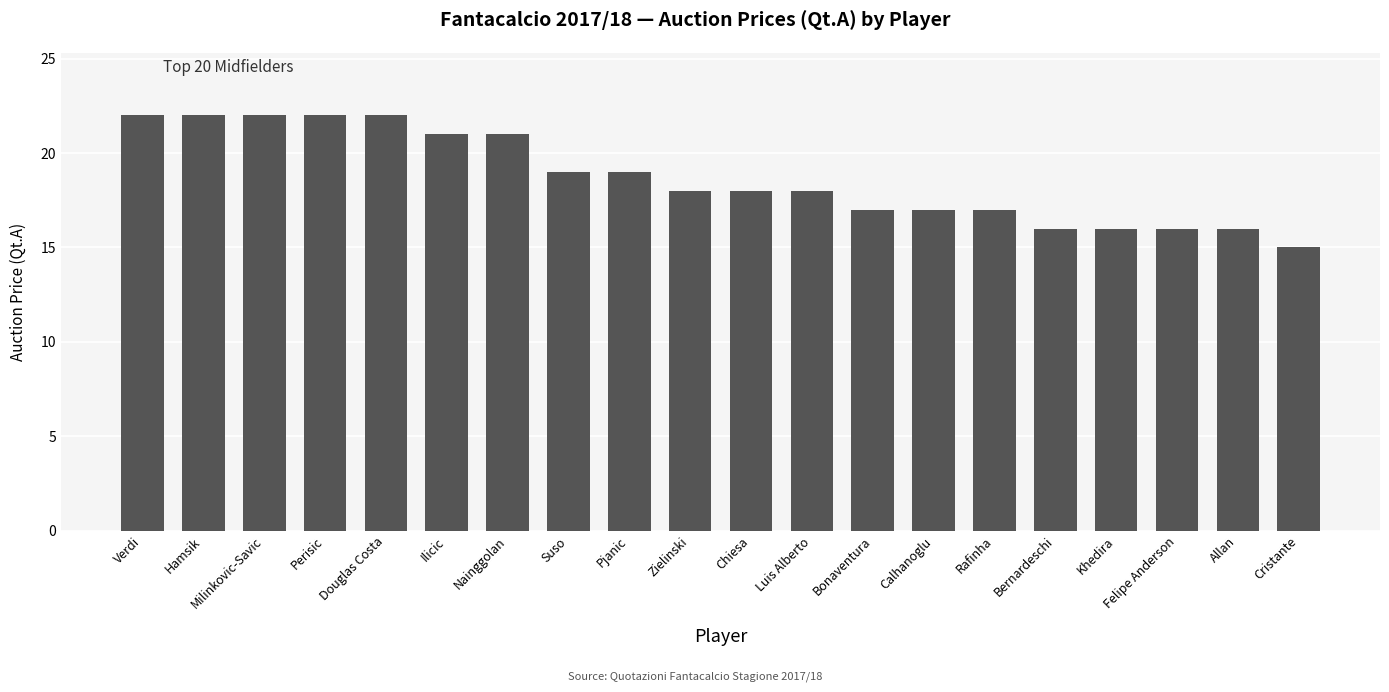

What is the sum of the values at Rafinha and Perisic?

39